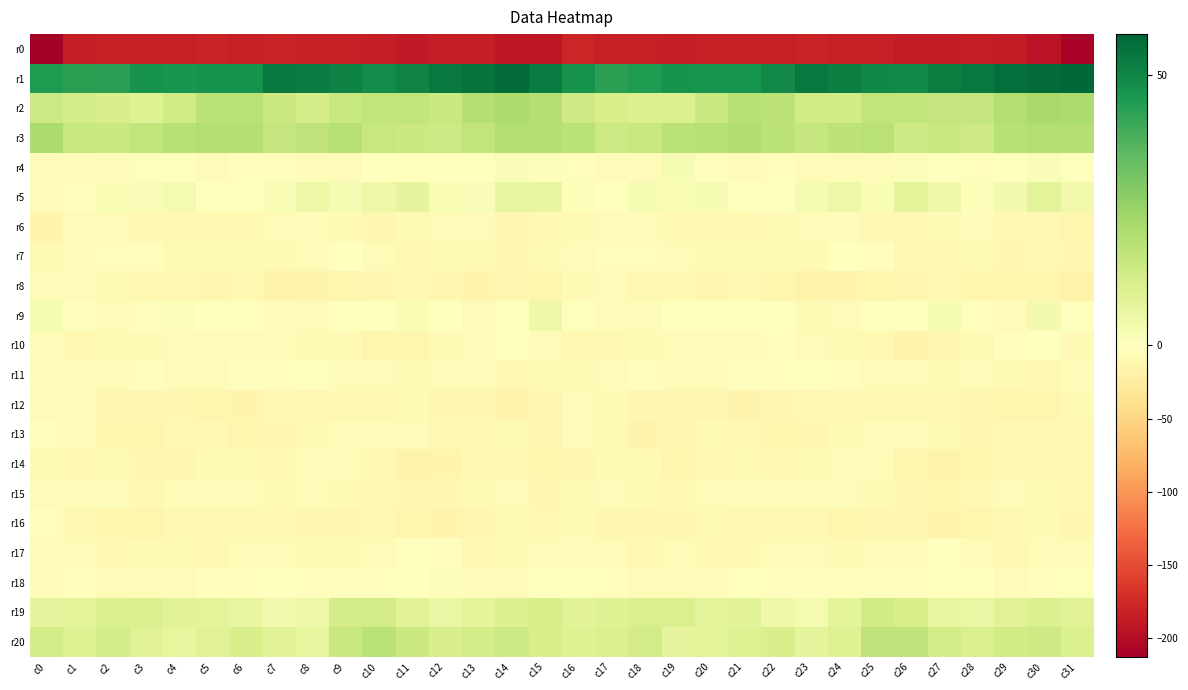

Reading left to right, what are all the values shown in this chart?

r0: c0=-212.9	c1=-185.2	c2=-184.5	c3=-184.6	c4=-184.5	c5=-180.9	c6=-183.9	c7=-181.1	c8=-182.3	c9=-184.3	c10=-185.3	c11=-188.7	c12=-185.3	c13=-186.2	c14=-190.9	c15=-189.7	c16=-179.4	c17=-184.6	c18=-184.2	c19=-185.4	c20=-183.1	c21=-181.4	c22=-183.7	c23=-180.4	c24=-183.4	c25=-184.5	c26=-186.8	c27=-187.8	c28=-185.4	c29=-187.1	c30=-193.3	c31=-209.1
r1: c0=45.2	c1=43.5	c2=43.8	c3=46.8	c4=46.4	c5=47.0	c6=46.9	c7=53.0	c8=52.1	c9=51.0	c10=48.9	c11=50.6	c12=53.3	c13=54.4	c14=56.3	c15=52.3	c16=47.3	c17=43.2	c18=45.0	c19=46.9	c20=46.5	c21=46.6	c22=49.2	c23=53.2	c24=51.9	c25=49.8	c26=49.1	c27=52.0	c28=53.4	c29=55.2	c30=56.2	c31=57.5
r2: c0=14.2	c1=12.2	c2=11.5	c3=9.7	c4=13.1	c5=18.0	c6=18.9	c7=14.7	c8=12.3	c9=15.7	c10=16.7	c11=16.7	c12=14.9	c13=19.5	c14=21.5	c15=19.5	c16=13.9	c17=11.8	c18=10.8	c19=10.4	c20=15.1	c21=19.1	c22=17.6	c23=13.0	c24=13.3	c25=16.6	c26=16.9	c27=16.0	c28=16.0	c29=20.2	c30=22.1	c31=21.5
r3: c0=21.3	c1=15.4	c2=14.4	c3=16.9	c4=19.0	c5=19.9	c6=19.6	c7=15.9	c8=17.2	c9=19.1	c10=15.5	c11=14.6	c12=14.2	c13=17.0	c14=20.0	c15=19.8	c16=18.0	c17=14.0	c18=15.2	c19=18.3	c20=19.1	c21=20.3	c22=18.0	c23=16.1	c24=17.9	c25=18.6	c26=14.3	c27=15.1	c28=13.9	c29=18.9	c30=19.8	c31=19.4
r4: c0=-4.1	c1=-6.0	c2=-5.4	c3=0.8	c4=0.5	c5=-4.6	c6=-3.0	c7=-3.2	c8=-3.5	c9=-4.8	c10=-0.3	c11=0.2	c12=-1.3	c13=-1.1	c14=1.6	c15=1.0	c16=-3.0	c17=-6.3	c18=-3.6	c19=2.6	c20=-2.0	c21=-4.8	c22=-2.4	c23=-3.4	c24=-4.3	c25=-3.7	c26=1.1	c27=-0.8	c28=-1.7	c29=0.2	c30=1.4	c31=0.5
r5: c0=-4.3	c1=-1.7	c2=1.8	c3=1.8	c4=3.1	c5=0.3	c6=-0.3	c7=2.0	c8=5.2	c9=2.6	c10=5.1	c11=7.2	c12=1.9	c13=1.8	c14=7.1	c15=6.5	c16=0.9	c17=-0.3	c18=2.3	c19=2.1	c20=2.7	c21=-1.1	c22=0.8	c23=3.0	c24=5.1	c25=2.0	c26=7.7	c27=4.6	c28=1.0	c29=3.5	c30=8.5	c31=3.9
r6: c0=-13.3	c1=-6.2	c2=-5.5	c3=-8.4	c4=-9.1	c5=-8.9	c6=-9.0	c7=-6.3	c8=-5.2	c9=-7.9	c10=-10.2	c11=-7.1	c12=-5.5	c13=-6.2	c14=-10.4	c15=-8.7	c16=-7.8	c17=-5.0	c18=-6.4	c19=-8.9	c20=-8.8	c21=-9.5	c22=-7.9	c23=-5.6	c24=-5.5	c25=-9.5	c26=-9.2	c27=-6.7	c28=-4.7	c29=-8.7	c30=-9.6	c31=-12.5
r7: c0=-7.8	c1=-3.5	c2=-2.4	c3=-2.8	c4=-7.0	c5=-7.8	c6=-7.7	c7=-7.8	c8=-4.6	c9=-0.6	c10=-6.3	c11=-9.8	c12=-8.3	c13=-8.2	c14=-10.9	c15=-7.8	c16=-6.4	c17=-2.8	c18=-1.9	c19=-4.2	c20=-8.1	c21=-7.7	c22=-7.4	c23=-8.0	c24=-1.4	c25=-2.4	c26=-8.4	c27=-9.5	c28=-7.4	c29=-10.0	c30=-9.8	c31=-11.3
r8: c0=-6.2	c1=-5.7	c2=-7.5	c3=-9.3	c4=-9.9	c5=-10.5	c6=-9.8	c7=-15.3	c8=-14.8	c9=-12.3	c10=-11.1	c11=-8.6	c12=-11.4	c13=-13.5	c14=-11.6	c15=-11.9	c16=-7.8	c17=-5.9	c18=-8.9	c19=-9.0	c20=-10.7	c21=-9.7	c22=-11.8	c23=-16.1	c24=-13.3	c25=-12.0	c26=-10.0	c27=-8.9	c28=-12.9	c29=-12.5	c30=-12.2	c31=-16.8
r9: c0=2.4	c1=-2.4	c2=-5.6	c3=-2.8	c4=1.1	c5=-1.5	c6=0.1	c7=-5.4	c8=-5.7	c9=-1.5	c10=-1.5	c11=2.2	c12=0.1	c13=-4.7	c14=0.4	c15=4.7	c16=0.8	c17=-3.9	c18=-5.9	c19=-0.4	c20=0.3	c21=-1.4	c22=-0.6	c23=-6.8	c24=-3.5	c25=-1.5	c26=-0.2	c27=2.4	c28=-2.2	c29=-4.0	c30=3.1	c31=0.8
r10: c0=-6.2	c1=-8.9	c2=-8.0	c3=-6.7	c4=-5.0	c5=-6.0	c6=-4.0	c7=-4.2	c8=-7.7	c9=-7.7	c10=-12.4	c11=-12.8	c12=-7.5	c13=-5.8	c14=0.4	c15=-5.1	c16=-8.3	c17=-9.4	c18=-7.2	c19=-6.0	c20=-5.5	c21=-5.7	c22=-3.3	c23=-5.4	c24=-7.7	c25=-9.1	c26=-13.6	c27=-10.3	c28=-7.7	c29=-3.1	c30=-0.6	c31=-7.2
r11: c0=-5.2	c1=-6.6	c2=-3.6	c3=-2.4	c4=-5.3	c5=-3.9	c6=-2.4	c7=-2.2	c8=-1.4	c9=-4.5	c10=-4.7	c11=-7.4	c12=-5.6	c13=-5.9	c14=-8.5	c15=-7.6	c16=-7.6	c17=-6.2	c18=-2.1	c19=-3.5	c20=-5.2	c21=-3.0	c22=-2.7	c23=-1.5	c24=-2.3	c25=-5.1	c26=-5.1	c27=-7.6	c28=-5.1	c29=-7.3	c30=-8.5	c31=-6.5
r12: c0=-3.8	c1=-5.6	c2=-10.2	c3=-10.8	c4=-11.2	c5=-12.9	c6=-13.6	c7=-9.2	c8=-9.9	c9=-9.9	c10=-9.2	c11=-7.5	c12=-10.6	c13=-10.6	c14=-14.0	c15=-10.3	c16=-6.4	c17=-7.8	c18=-10.4	c19=-11.1	c20=-10.9	c21=-14.2	c22=-11.6	c23=-9.5	c24=-9.7	c25=-9.9	c26=-8.4	c27=-8.5	c28=-11.1	c29=-11.9	c30=-13.1	c31=-6.7
r13: c0=-3.1	c1=-4.8	c2=-12.7	c3=-12.2	c4=-8.6	c5=-8.5	c6=-11.9	c7=-11.1	c8=-8.3	c9=-5.4	c10=-5.2	c11=-6.2	c12=-9.4	c13=-9.2	c14=-8.1	c15=-10.6	c16=-6.5	c17=-8.0	c18=-13.6	c19=-10.8	c20=-7.6	c21=-10.0	c22=-12.0	c23=-10.0	c24=-7.5	c25=-4.6	c26=-6.0	c27=-6.9	c28=-10.2	c29=-8.4	c30=-8.3	c31=-8.4
r14: c0=-7.8	c1=-8.5	c2=-7.1	c3=-10.9	c4=-10.1	c5=-7.3	c6=-7.3	c7=-9.4	c8=-4.1	c9=-4.3	c10=-9.0	c11=-15.9	c12=-14.1	c13=-9.9	c14=-9.1	c15=-12.1	c16=-10.7	c17=-8.1	c18=-7.8	c19=-11.8	c20=-8.8	c21=-6.9	c22=-8.5	c23=-7.4	c24=-4.2	c25=-5.1	c26=-12.0	c27=-16.1	c28=-12.5	c29=-8.7	c30=-10.0	c31=-9.0
r15: c0=-3.6	c1=-5.5	c2=-6.3	c3=-8.6	c4=-6.6	c5=-6.6	c6=-5.9	c7=-6.8	c8=-5.4	c9=-6.8	c10=-9.6	c11=-11.4	c12=-10.8	c13=-7.1	c14=-6.6	c15=-10.3	c16=-6.7	c17=-6.3	c18=-6.8	c19=-8.8	c20=-6.4	c21=-6.3	c22=-6.4	c23=-6.1	c24=-6.3	c25=-7.2	c26=-10.5	c27=-11.7	c28=-9.7	c29=-6.2	c30=-8.2	c31=-9.6
r16: c0=-2.7	c1=-9.0	c2=-11.8	c3=-11.9	c4=-8.5	c5=-8.9	c6=-9.2	c7=-8.4	c8=-11.6	c9=-11.2	c10=-9.6	c11=-12.2	c12=-13.7	c13=-10.1	c14=-7.6	c15=-8.9	c16=-6.9	c17=-11.1	c18=-11.6	c19=-11.6	c20=-7.6	c21=-9.7	c22=-8.5	c23=-9.3	c24=-12.6	c25=-10.0	c26=-10.1	c27=-13.6	c28=-12.5	c29=-9.2	c30=-8.3	c31=-10.7
r17: c0=-3.4	c1=-4.7	c2=-9.0	c3=-7.3	c4=-7.5	c5=-9.1	c6=-6.3	c7=-3.7	c8=-7.4	c9=-6.8	c10=-4.4	c11=-1.2	c12=-2.1	c13=-9.3	c14=-7.5	c15=-4.3	c16=-3.5	c17=-6.1	c18=-9.4	c19=-6.6	c20=-8.4	c21=-8.6	c22=-4.5	c23=-4.9	c24=-7.9	c25=-5.8	c26=-3.7	c27=-0.0	c28=-5.0	c29=-9.9	c30=-6.4	c31=-5.2
r18: c0=-4.4	c1=-2.4	c2=-4.4	c3=-5.1	c4=-5.2	c5=-2.0	c6=-2.0	c7=-1.7	c8=-2.3	c9=-1.7	c10=-2.7	c11=-1.6	c12=1.3	c13=-3.5	c14=-3.4	c15=-0.1	c16=-0.8	c17=-2.4	c18=-5.1	c19=-5.1	c20=-4.5	c21=-1.1	c22=-2.0	c23=-2.1	c24=-1.8	c25=-2.1	c26=-2.8	c27=0.1	c28=-0.1	c29=-4.3	c30=-2.4	c31=0.7
r19: c0=7.5	c1=8.3	c2=10.7	c3=11.0	c4=8.7	c5=8.3	c6=6.3	c7=3.2	c8=4.6	c9=12.3	c10=12.6	c11=9.4	c12=6.1	c13=7.8	c14=10.2	c15=11.7	c16=8.6	c17=9.5	c18=10.9	c19=10.9	c20=7.8	c21=8.5	c22=4.6	c23=3.0	c24=8.1	c25=13.2	c26=11.9	c27=7.2	c28=6.1	c29=9.1	c30=10.6	c31=9.2
r20: c0=12.3	c1=9.5	c2=12.3	c3=9.4	c4=7.1	c5=9.1	c6=11.4	c7=9.3	c8=7.0	c9=14.9	c10=18.0	c11=14.7	c12=11.4	c13=12.4	c14=13.9	c15=12.1	c16=9.7	c17=10.2	c18=12.6	c19=7.4	c20=8.2	c21=9.5	c22=11.7	c23=7.5	c24=9.7	c25=17.3	c26=17.2	c27=12.8	c28=11.1	c29=13.4	c30=13.9	c31=10.4